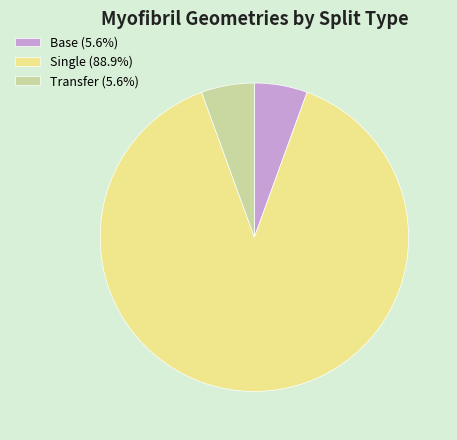

Is the sum of Single (88.9%) and Base (5.6%) greater than half?

Yes